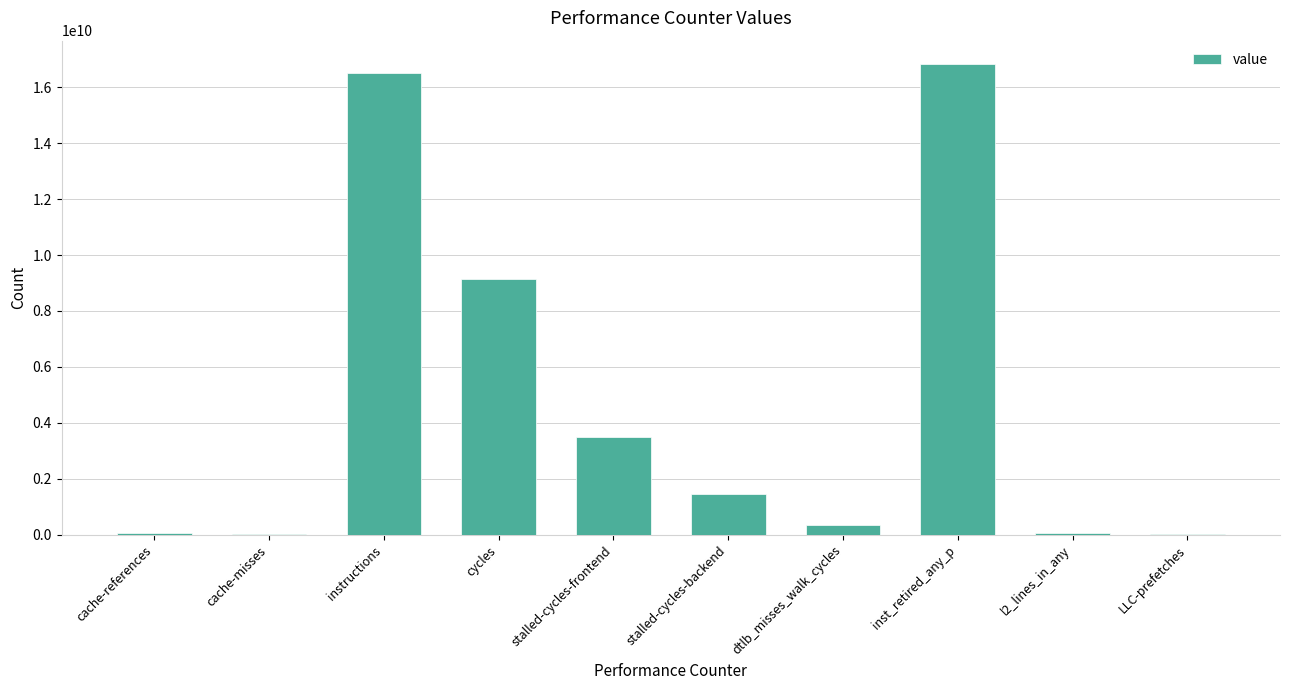

Is it true that the value at inst_retired_any_p is 9806050821?

False